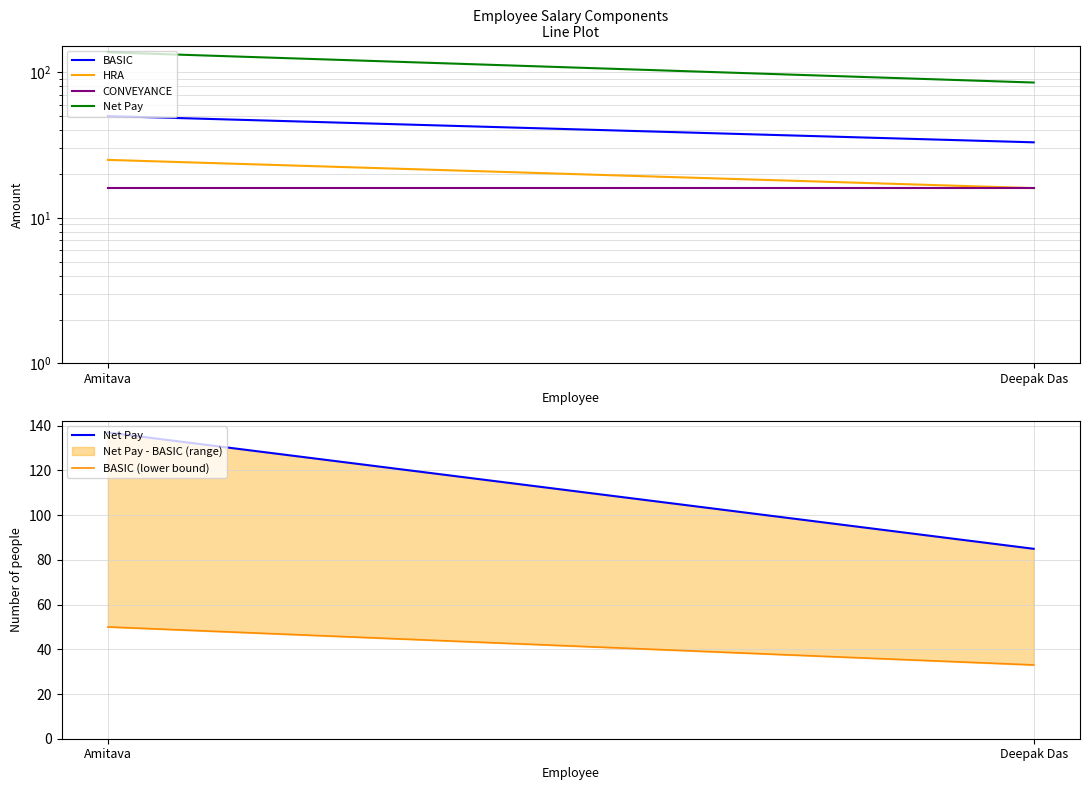

Is the value of HRA at Deepak Das greater than the value of CONVEYANCE at Deepak Das?

No